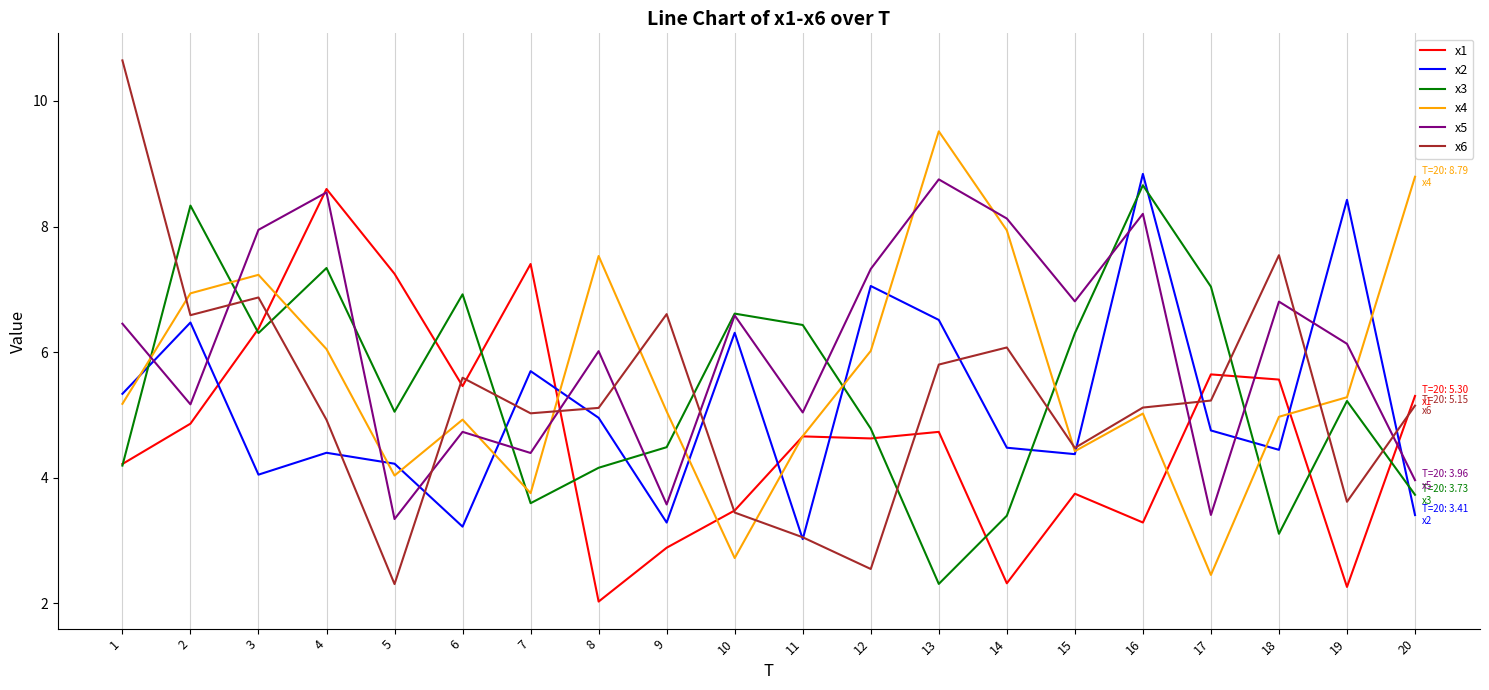

True or false: x5 has more than 1 points higher than both neighbors.

True